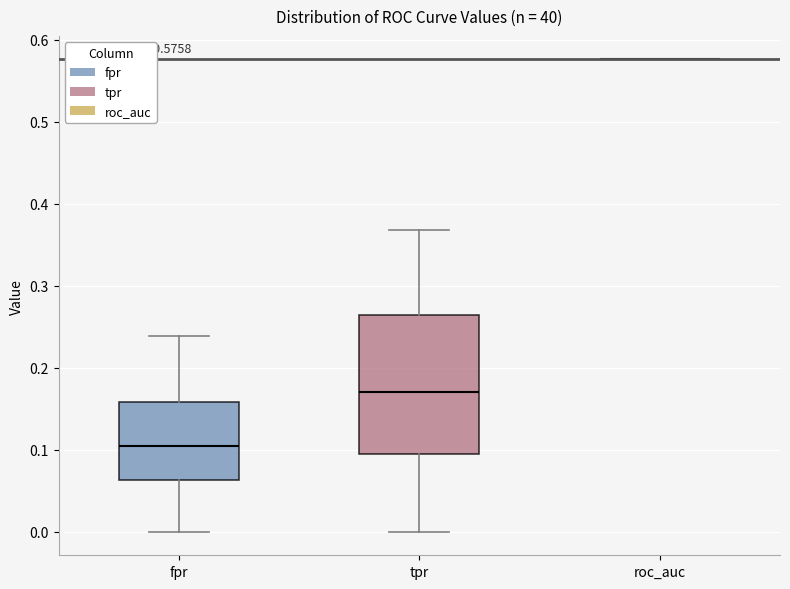

Comparing the boxes themselves (not the whiskers), which one is the tallest?

tpr